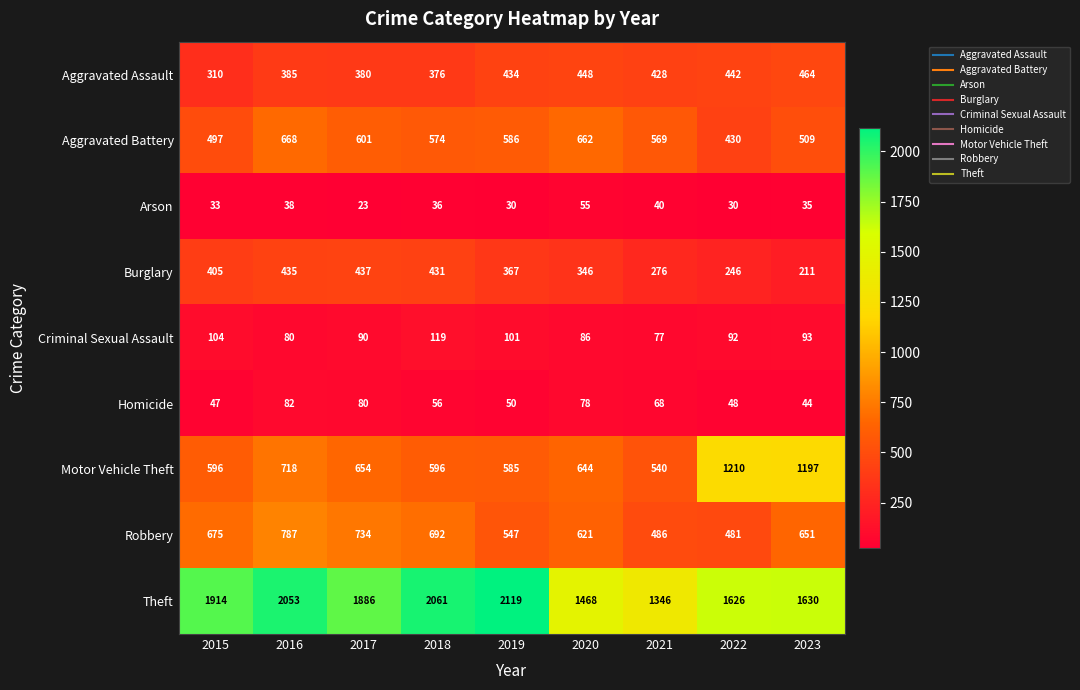

Which series changed the most between 2018 and 2019?

Robbery